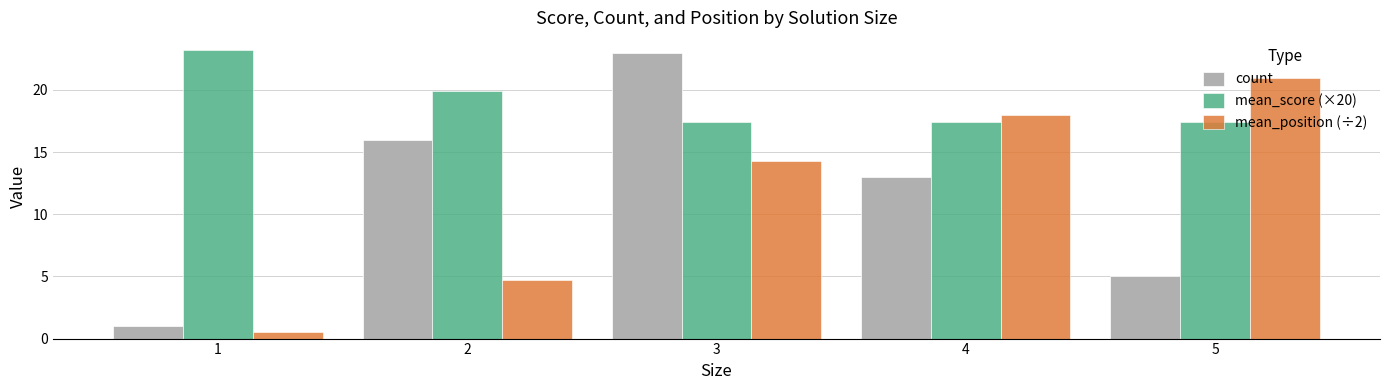

How many series are shown in this chart?

3